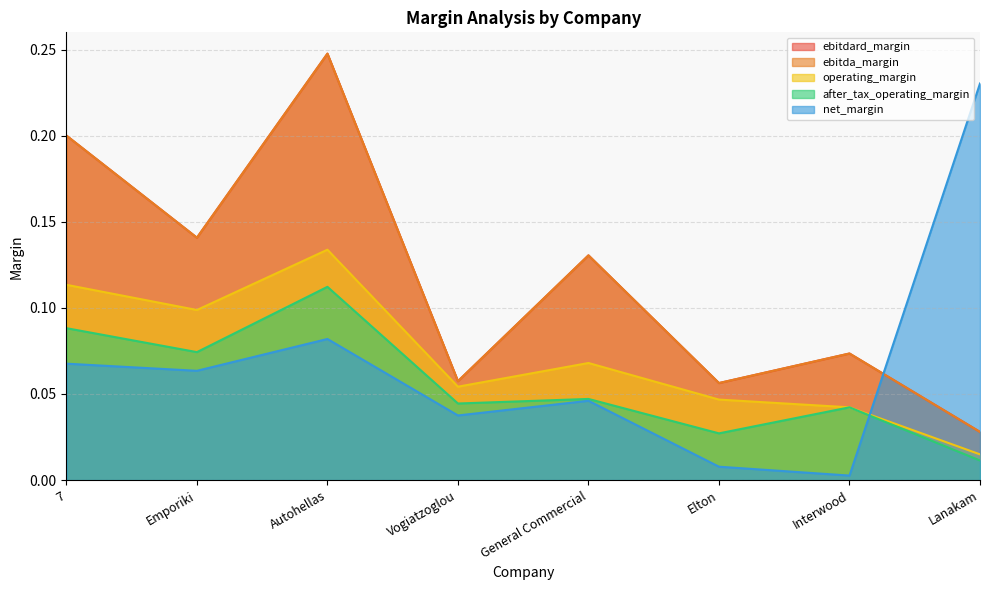

True or false: net_margin has a value of 0.0 at Elton.

False